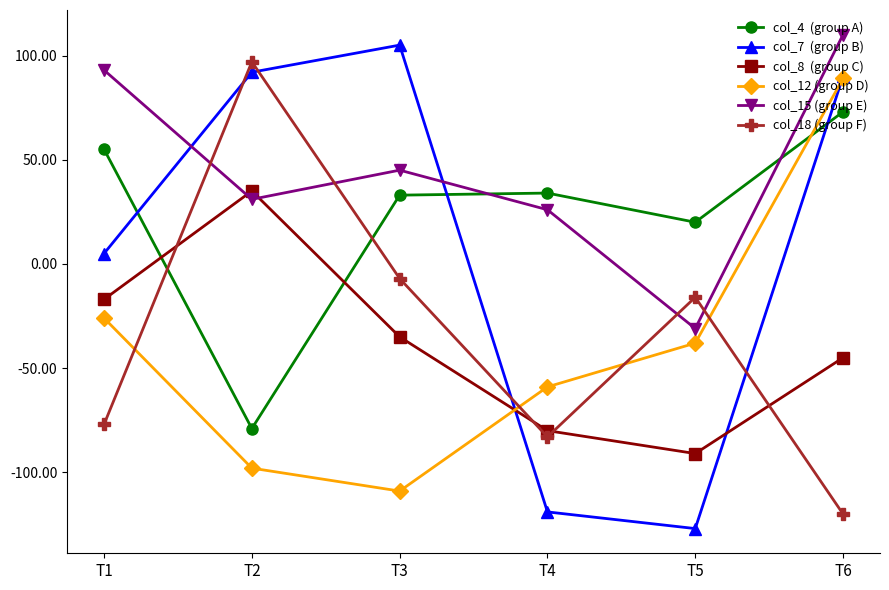

What is the maximum value shown in the chart?

110